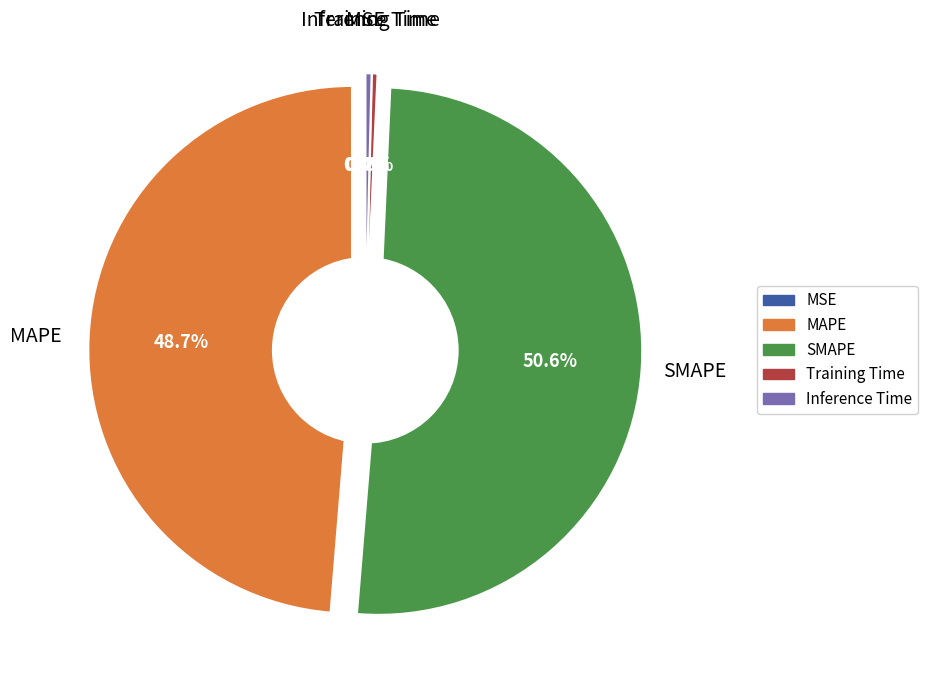

True or false: SMAPE accounts for 51% of the total.

True